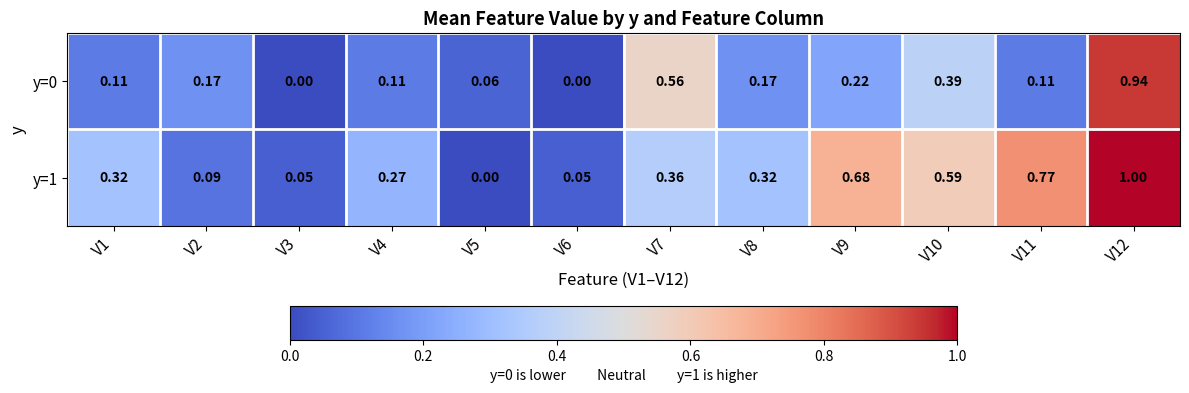

Which series has the largest total across all categories?

y=1